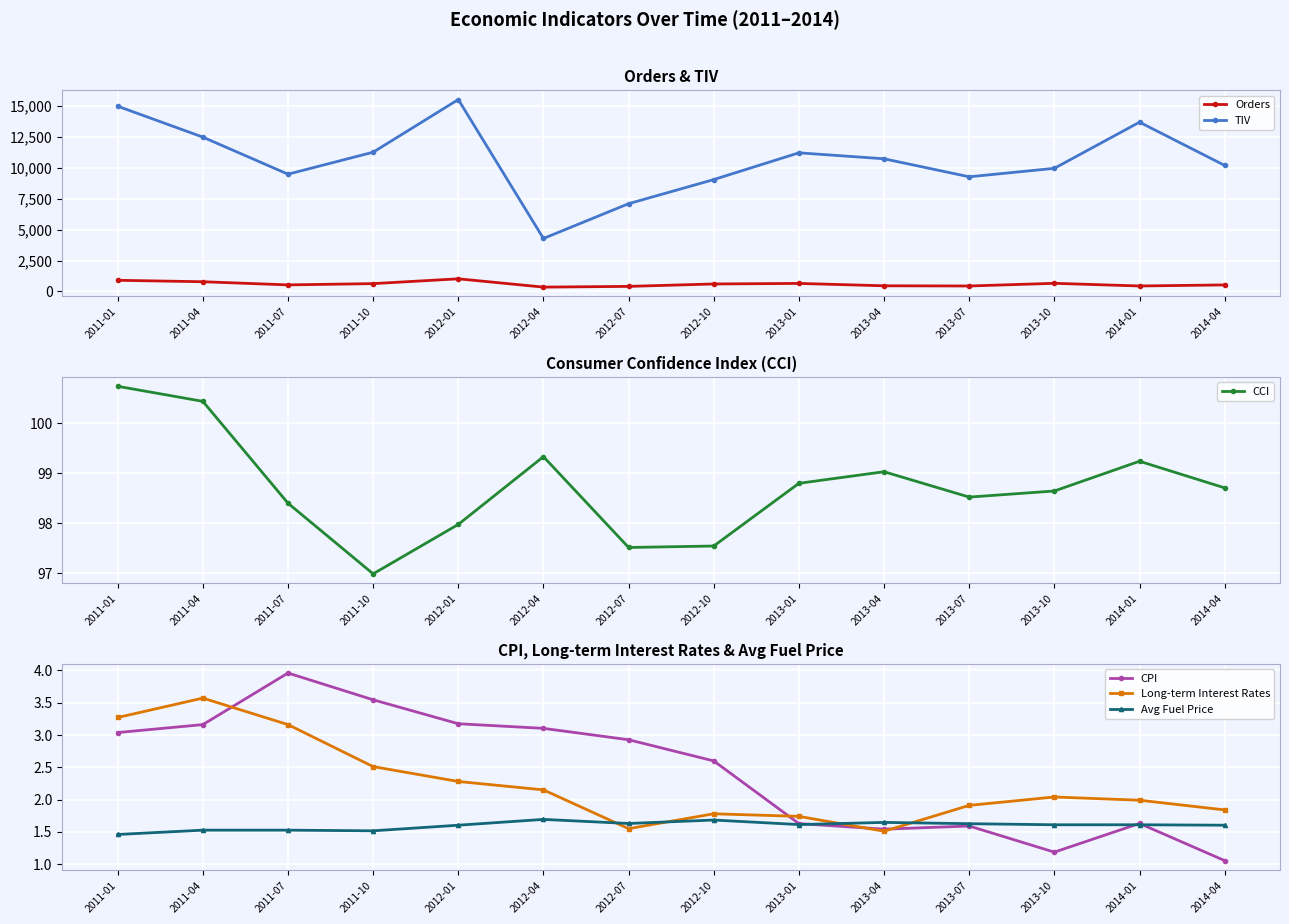

Is it true that Long-term Interest Rates equals 1.8 at 2014-04?

True